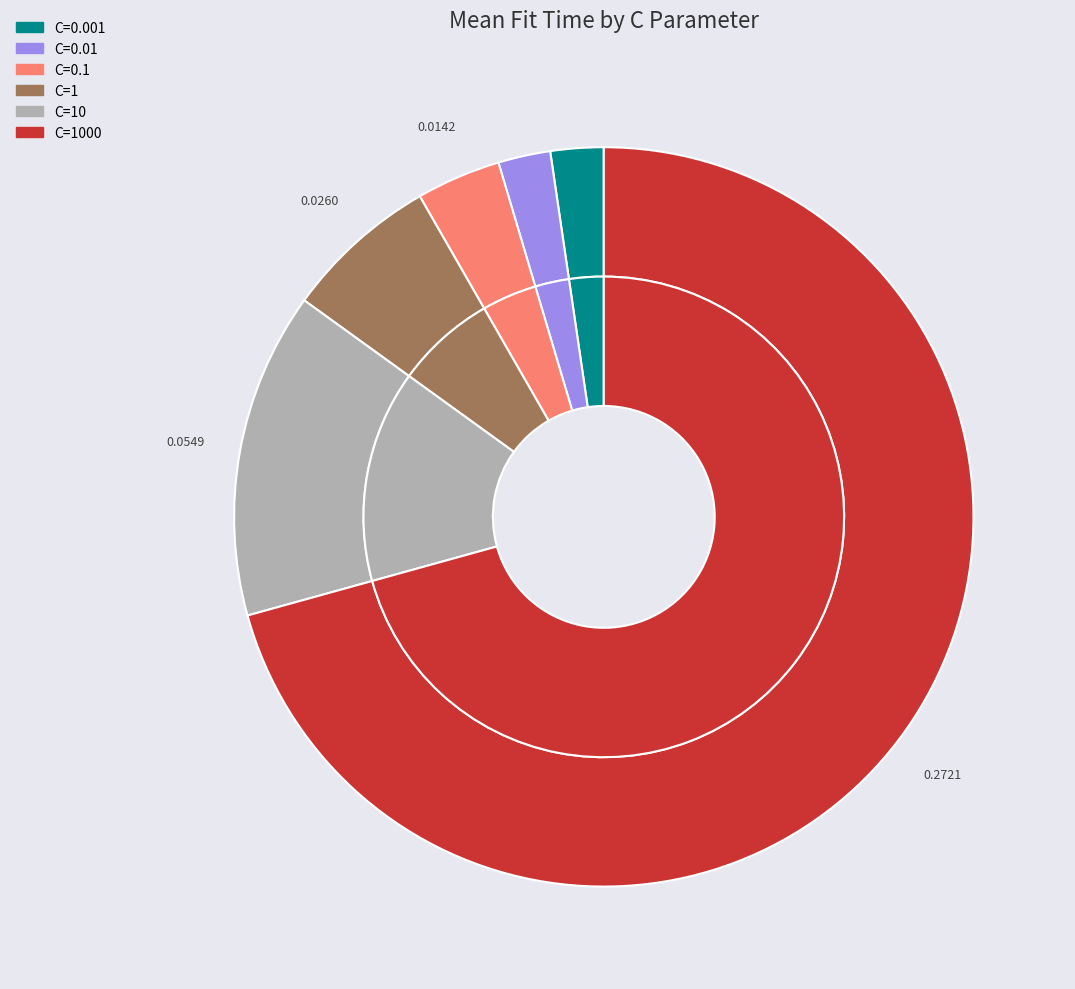

To the nearest percent, what is the combined percentage of C=0.1 and C=1000?

74%